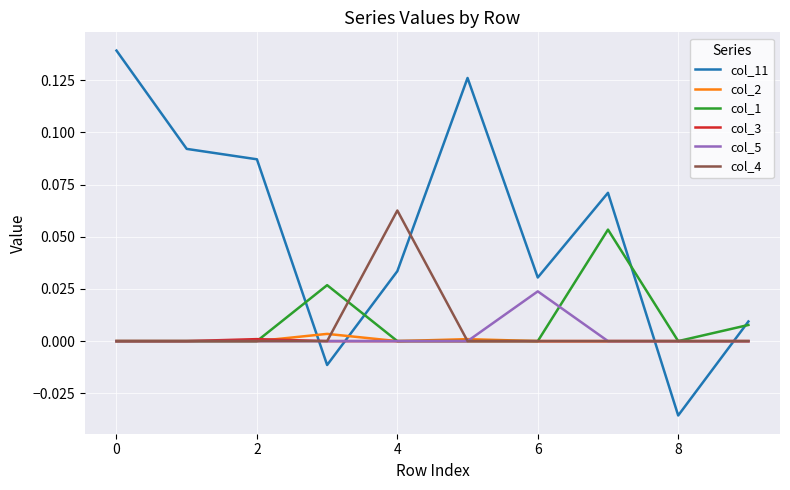

Which series has the largest range (max minus min)?

col_11